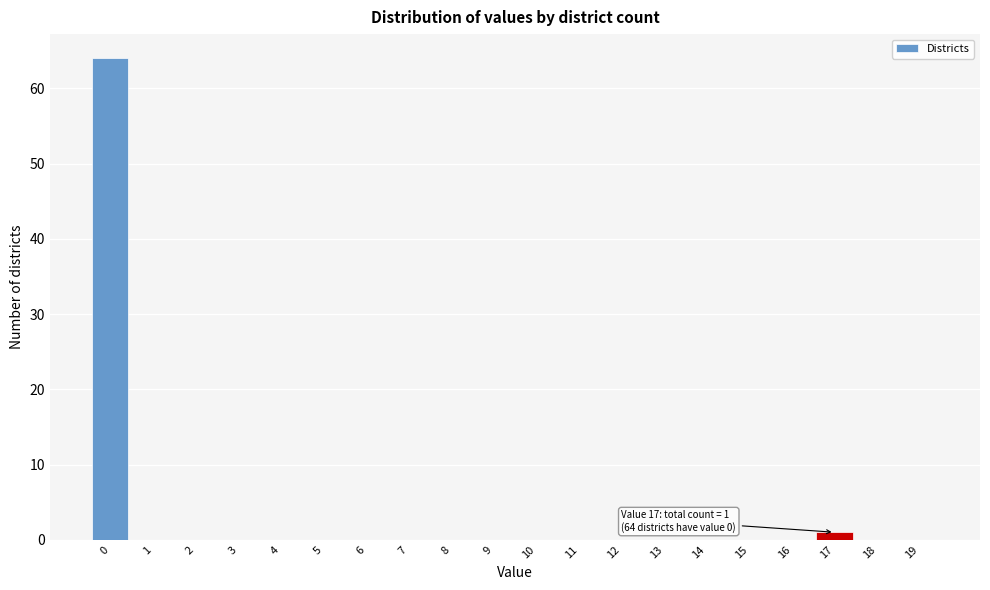

Reading left to right, transcribe all the data shown in this chart.

0=64	1=0	2=0	3=0	4=0	5=0	6=0	7=0	8=0	9=0	10=0	11=0	12=0	13=0	14=0	15=0	16=0	17=1	18=0	19=0